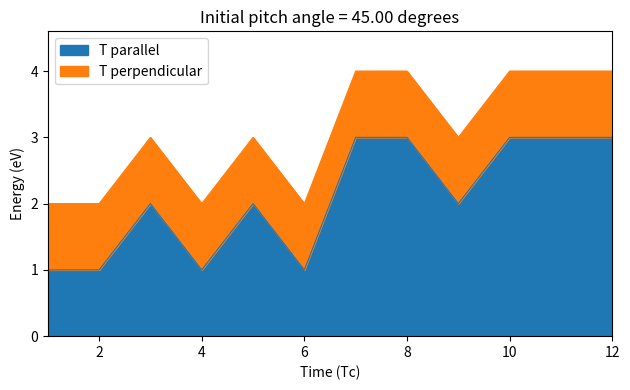

What is the maximum value shown in the chart?

3